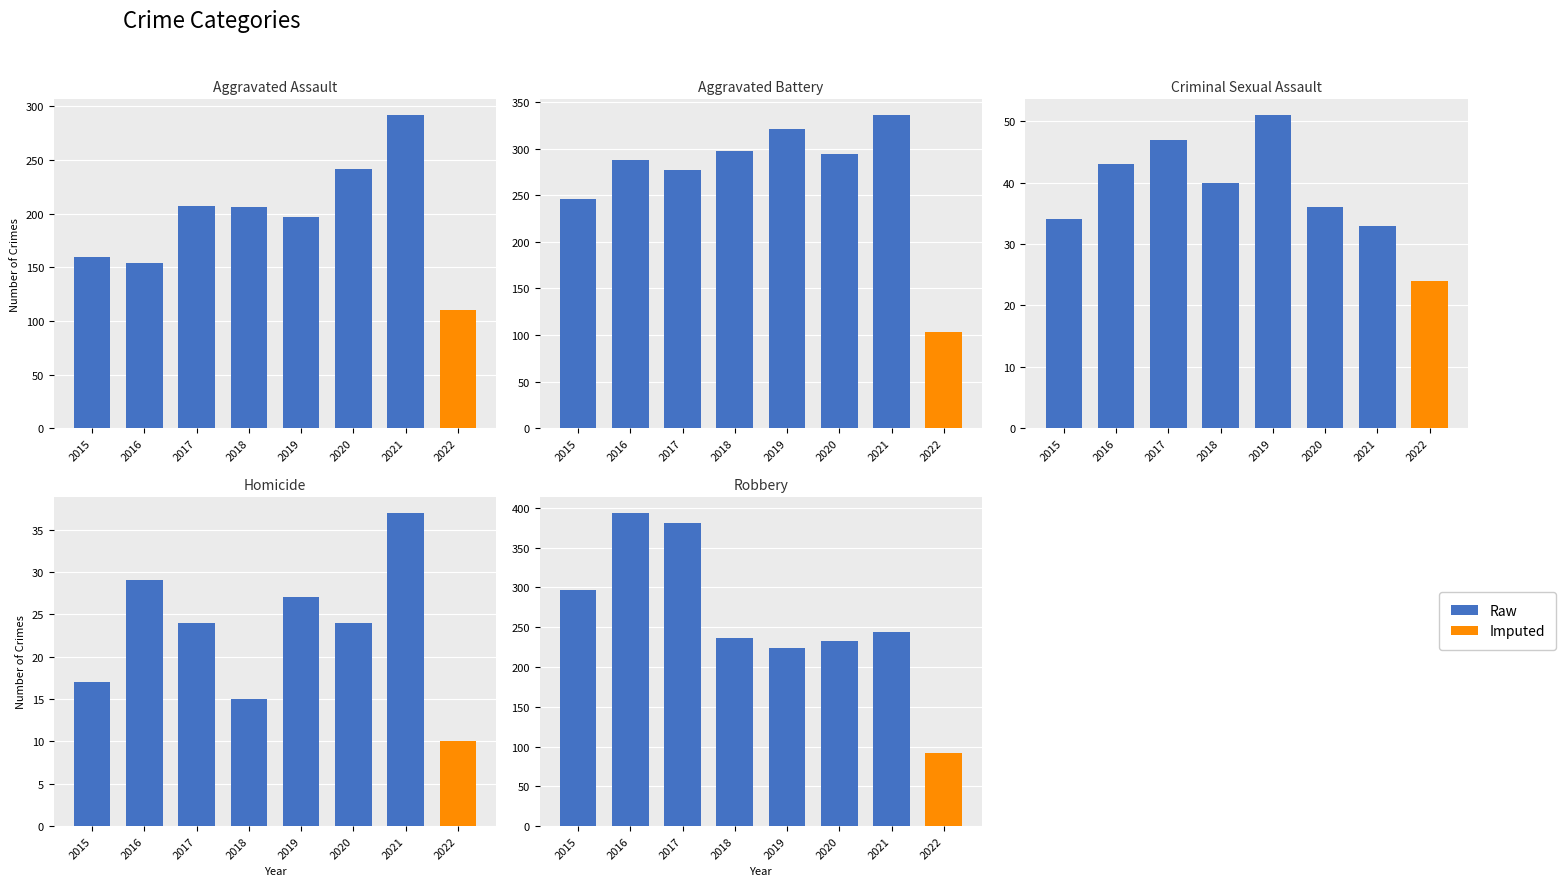

Does the chart contain stacked bars?

No